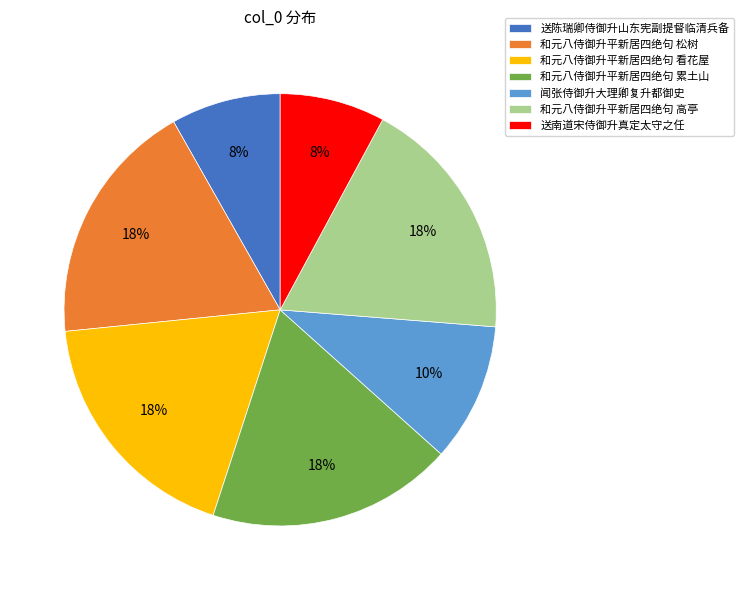

Do 和元八侍御升平新居四绝句 松树 and 和元八侍御升平新居四绝句 看花屋 together represent more than half of the pie?

No